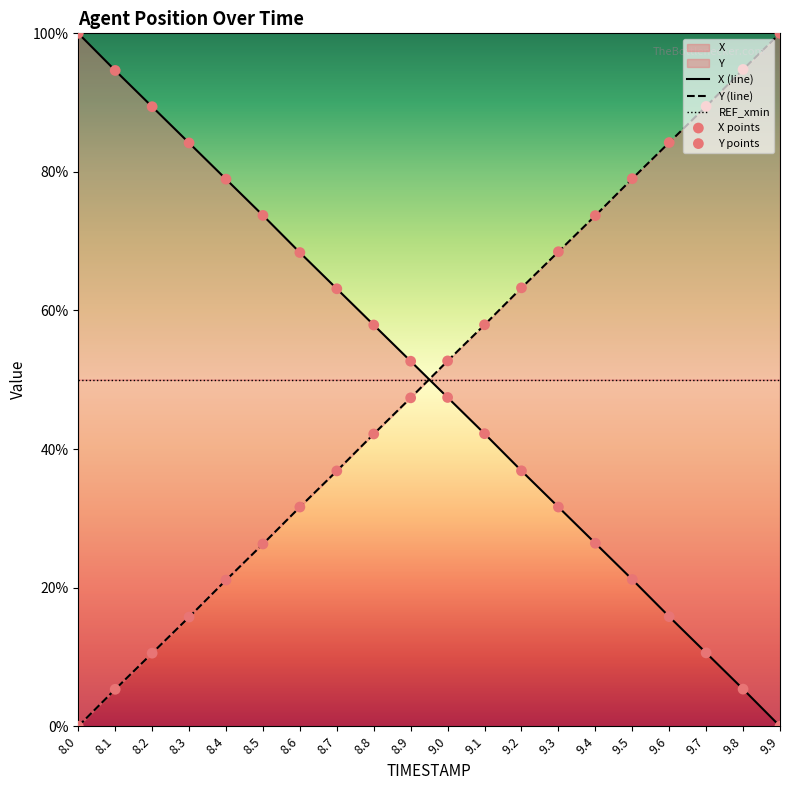

At which category is the sum across all series the highest?

9.5